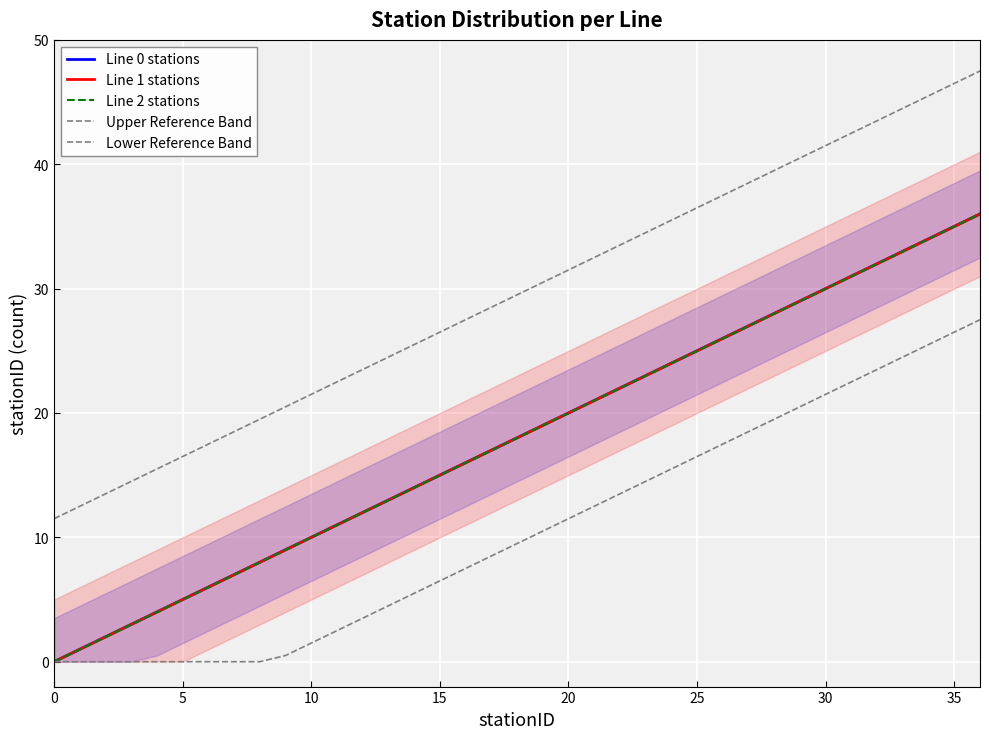

At which label does Lower Reference Band reach its peak?

36